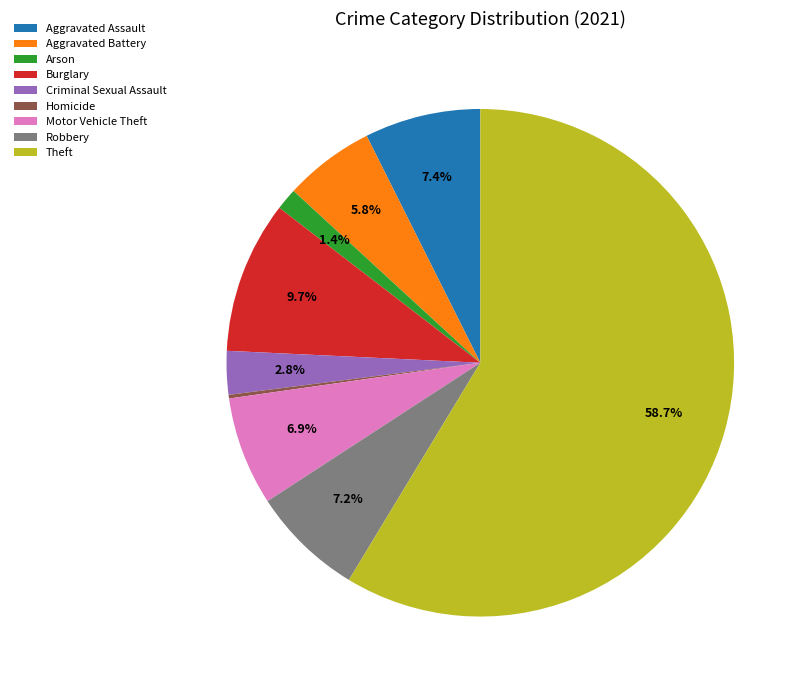

Does any single category account for the majority?

Yes